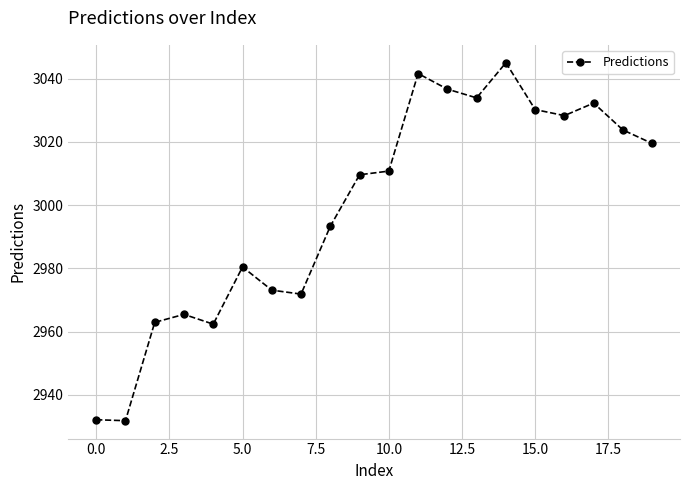

How many lines are shown in the chart?

1